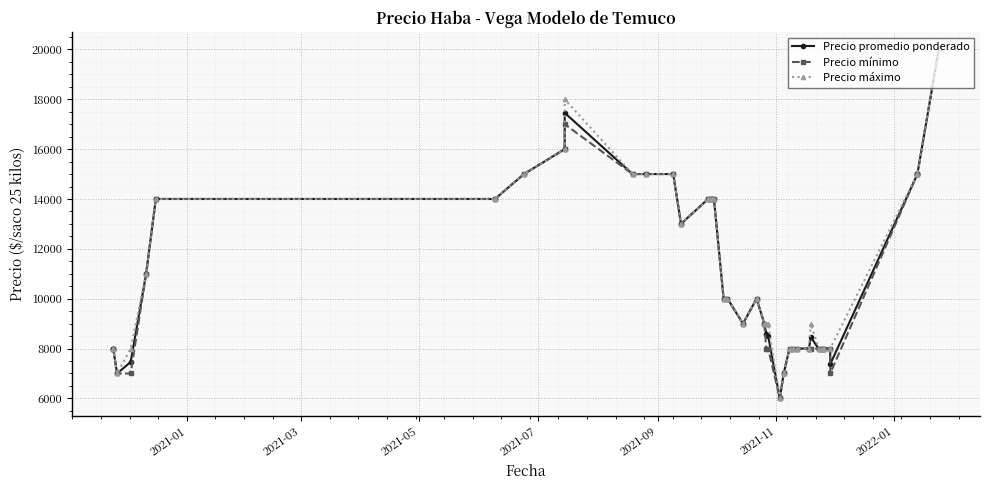

How many distinct data groups are displayed?

3